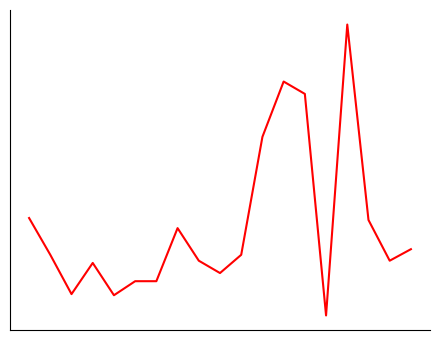

Does the chart display data point markers on the line(s)?

No